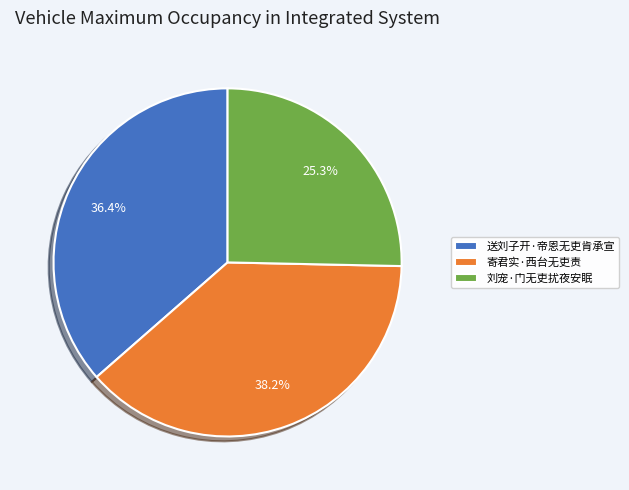

To the nearest percent, what is the combined percentage of 寄君实·西台无吏责 and 送刘子开·帝恩无吏肯承宣?

75%